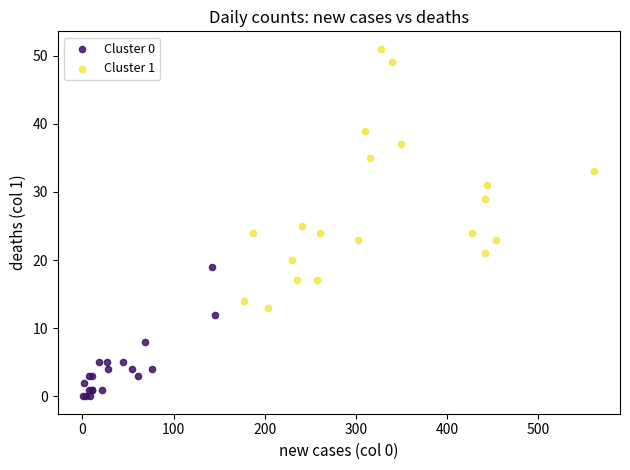

Which series has the largest Y range (max minus min)?

Cluster 1